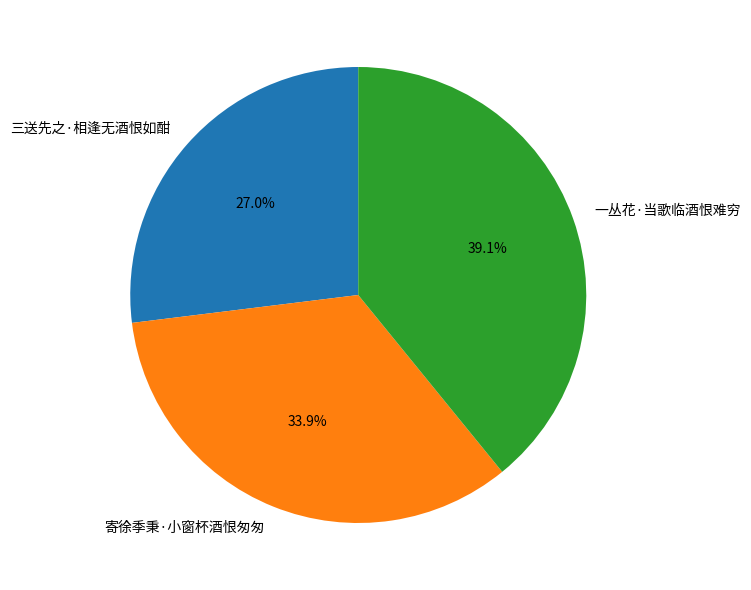

Rank the categories by value from highest to lowest.

一丛花·当歌临酒恨难穷, 寄徐季秉·小窗杯酒恨匆匆, 三送先之·相逢无酒恨如酣